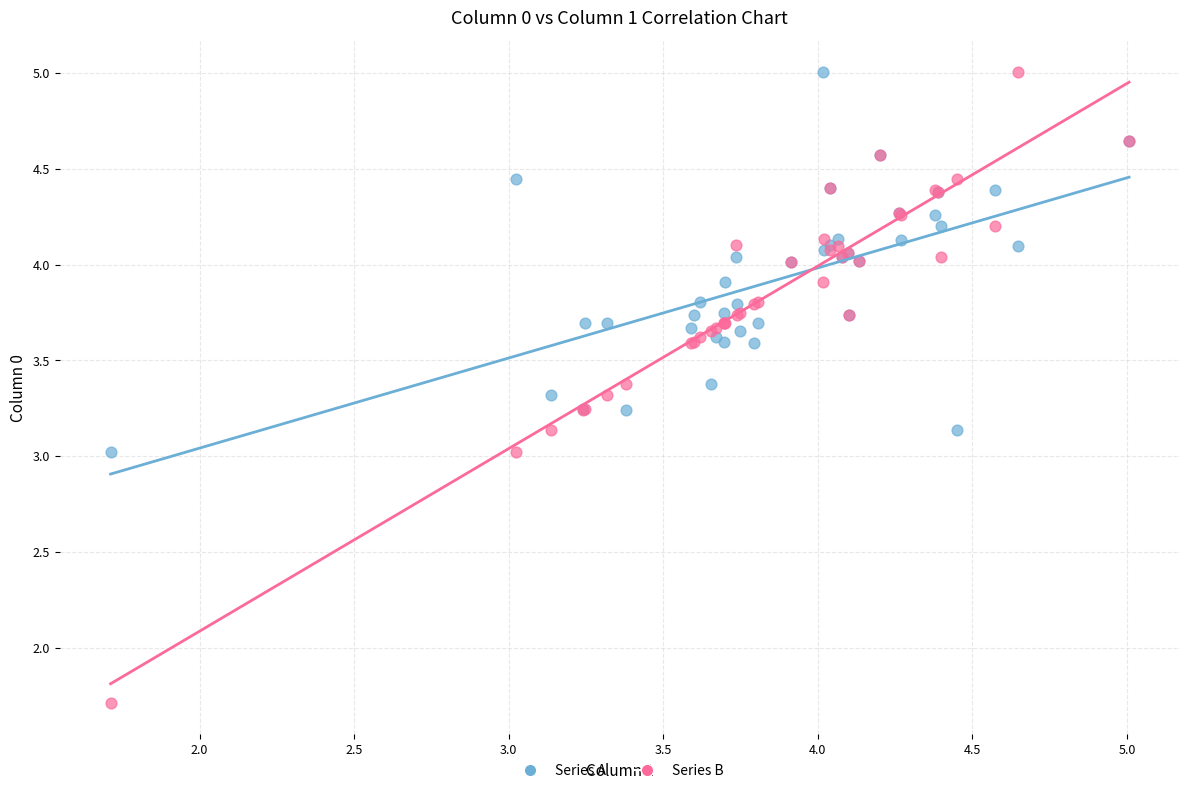

What are all the series names shown in the legend?

Series A, Series B